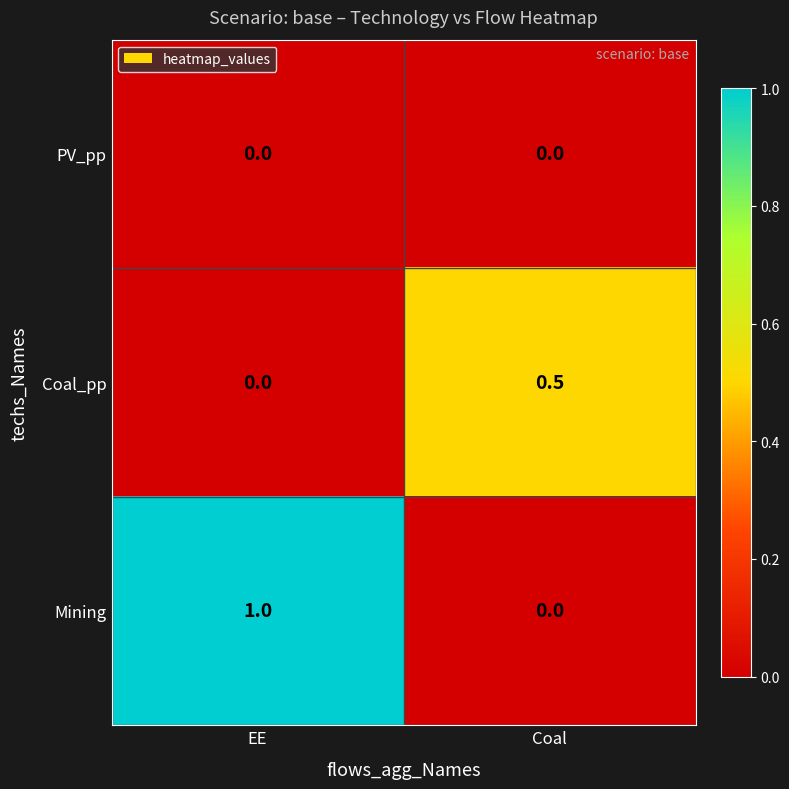

Reading left to right, extract all data points from this chart.

PV_pp: EE=0.0	Coal=0.0
Coal_pp: EE=0.0	Coal=0.5
Mining: EE=1.0	Coal=0.0